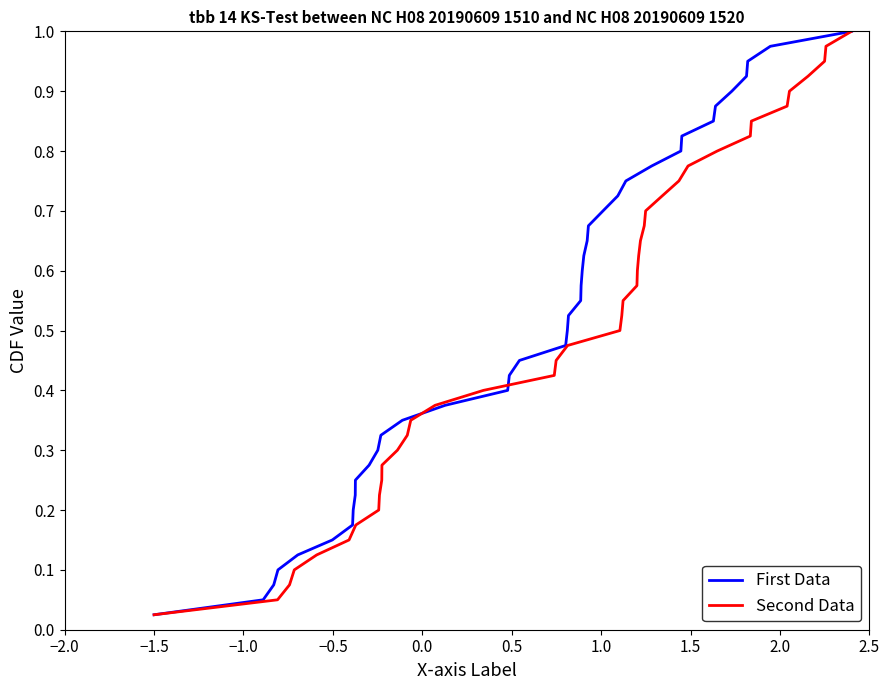

At −1.5, list the series in order from smallest to largest.

First Data, Second Data